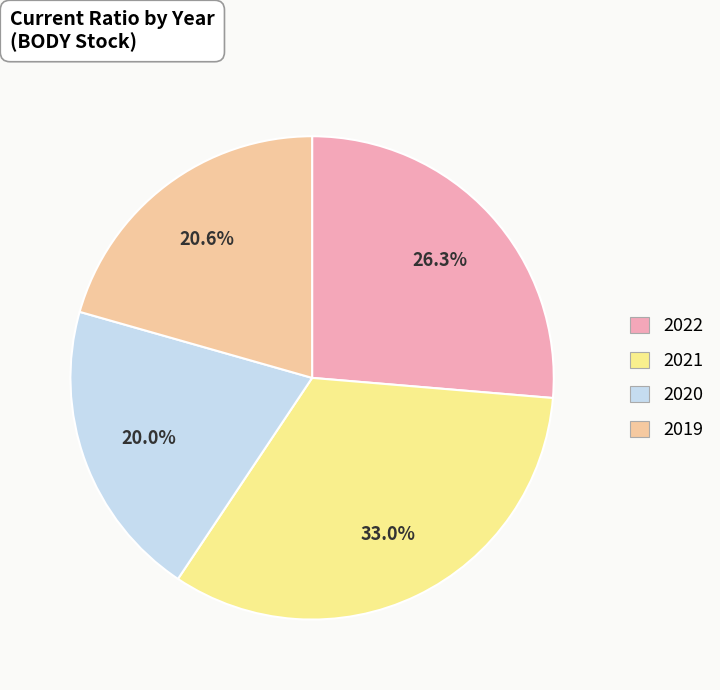

Count the number of slices in the pie.

4